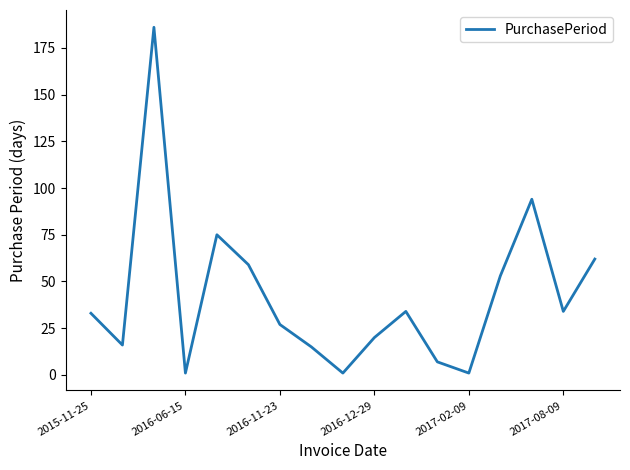

What is the greatest value displayed?

186